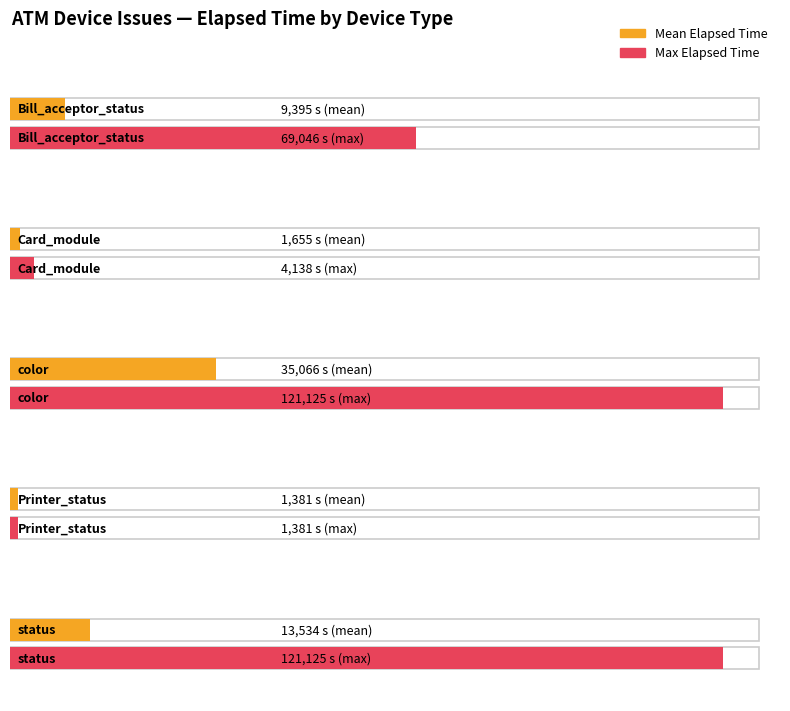

Is the value of Max Elapsed Time at 18 greater than the value of Mean Elapsed Time at 14?

Yes